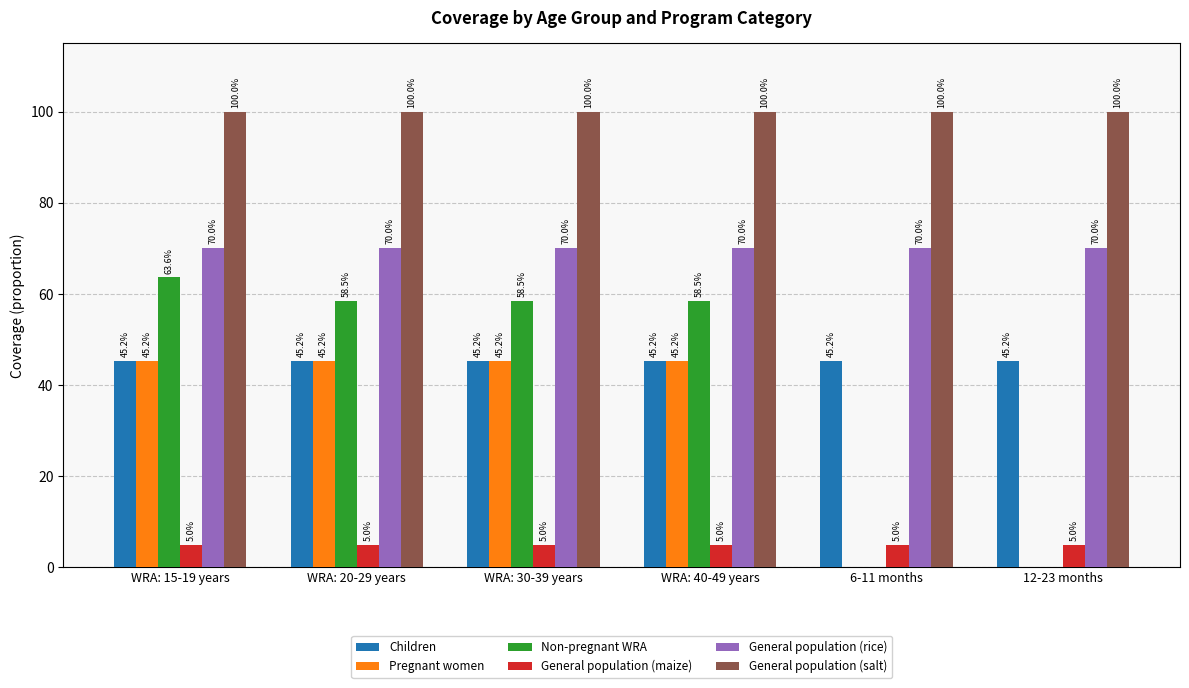

Is it true that Children equals 64.5 at WRA: 20-29 years?

False